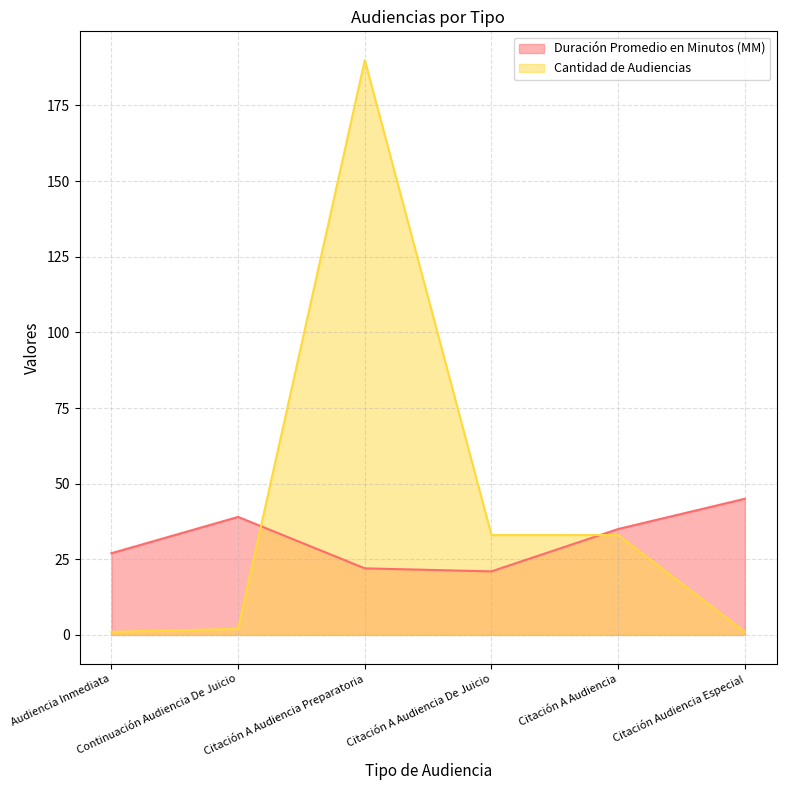

What is the maximum value shown in the chart?

190